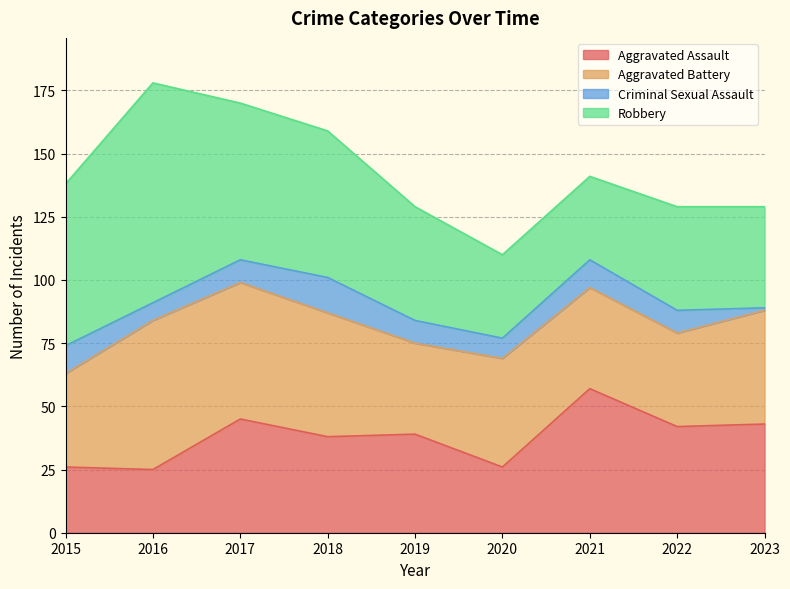

What is the sum of the Criminal Sexual Assault values at 2022 and 2019?

18